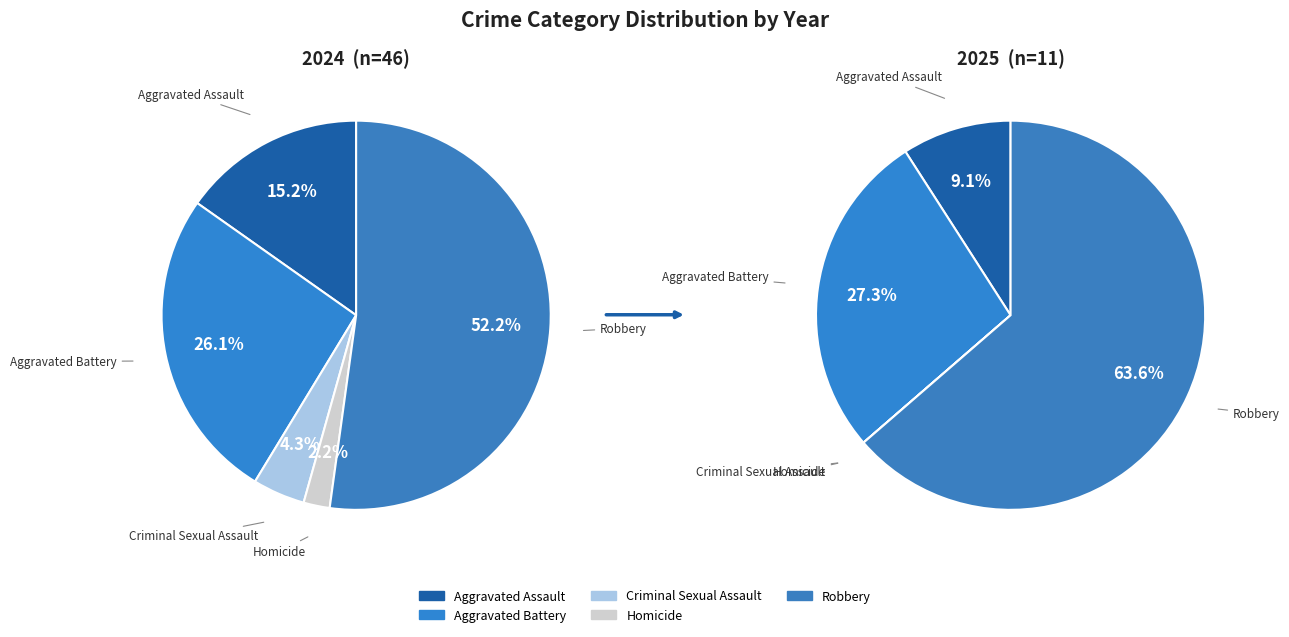

Which slice represents more than half of the pie?

Robbery